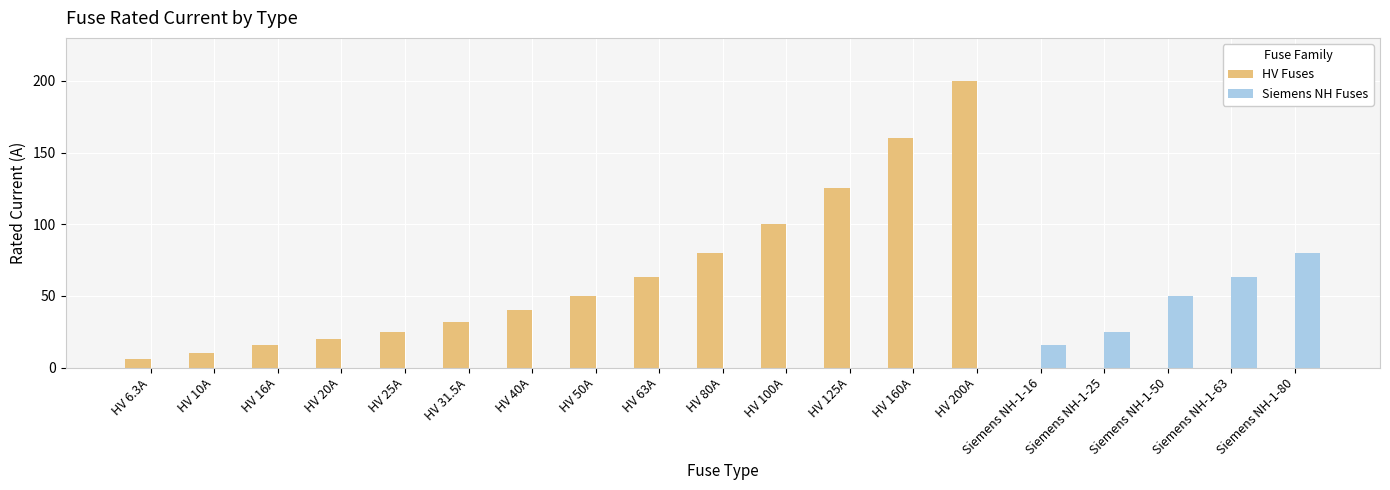

The value of Siemens NH Fuses at HV 10A is -24.8. True or false?

False